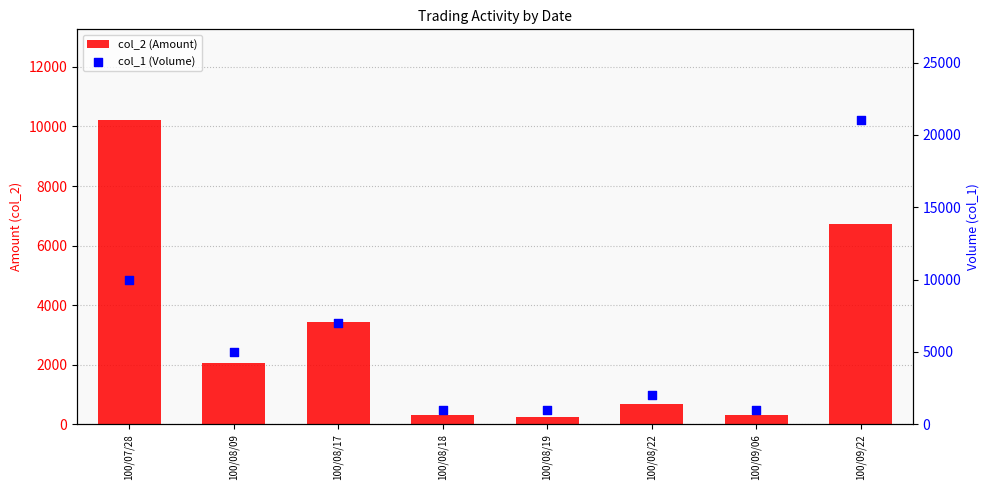

What are all the series names shown in the legend?

col_2 (Amount), col_1 (Volume)